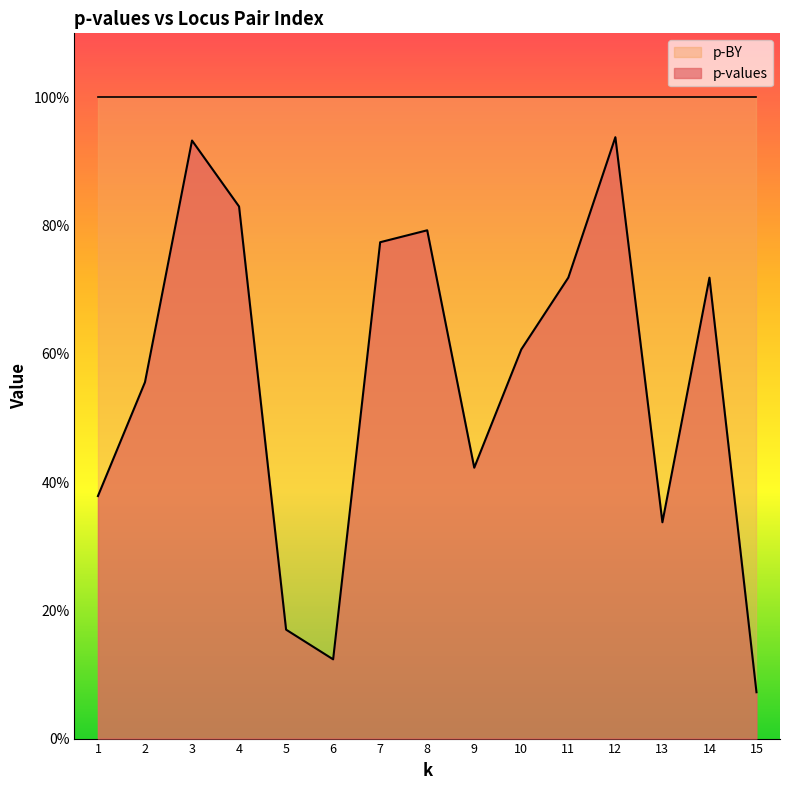

List the labels in order of value, largest first.

12, 3, 4, 8, 7, 11, 14, 10, 2, 9, 1, 13, 5, 6, 15